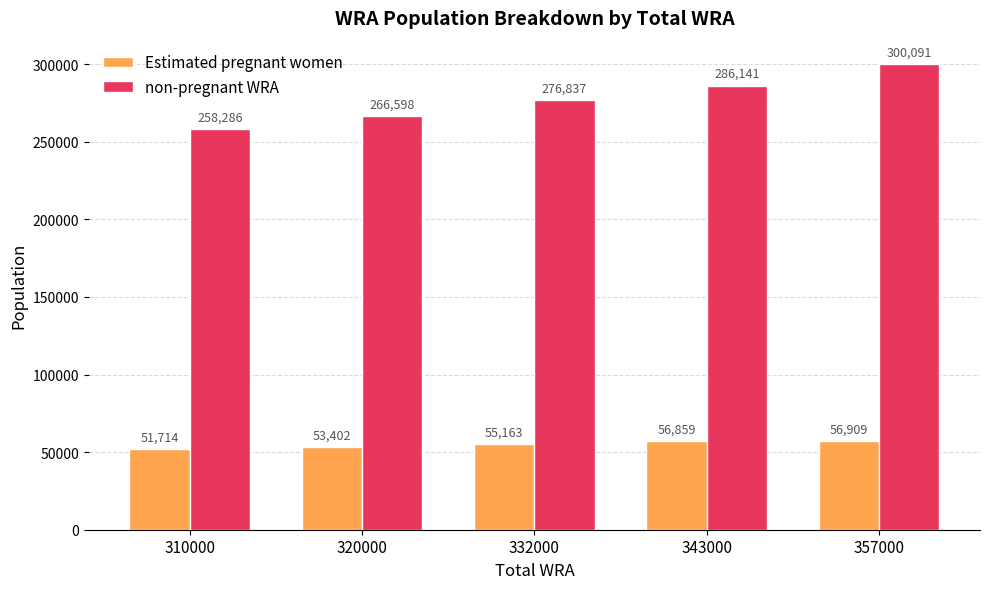

How many data points in non-pregnant WRA are less than 276837?

2